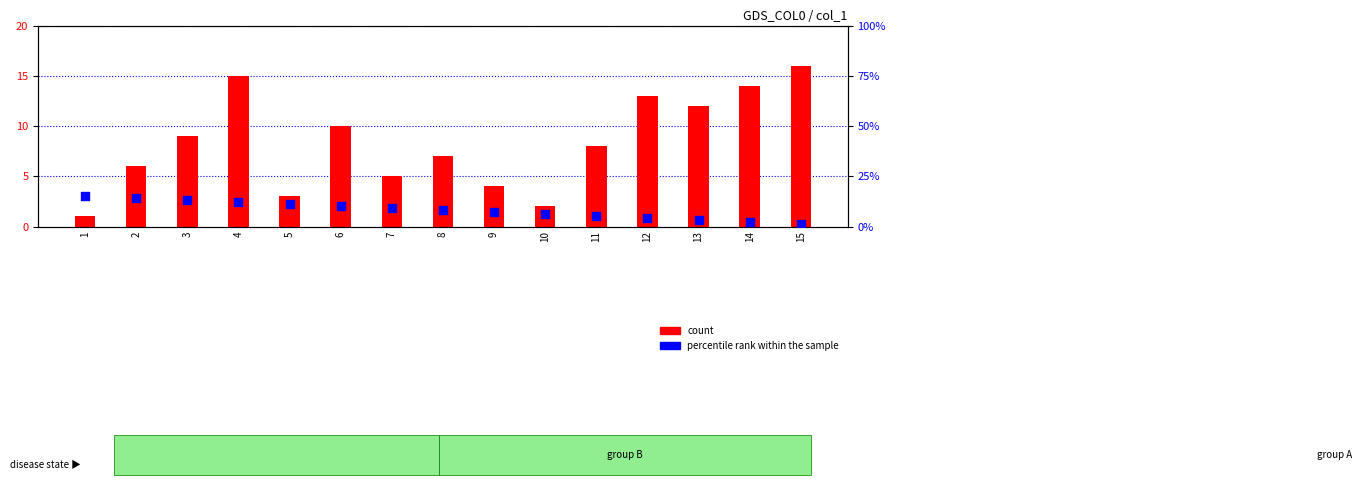

Which series has the largest Y range (max minus min)?

count